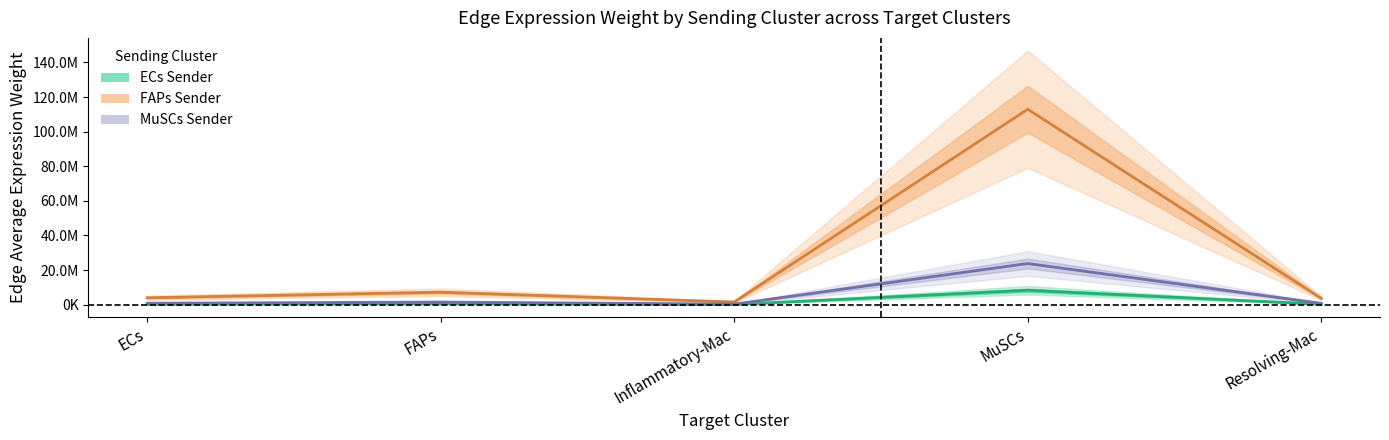

True or false: FAPs Sender has a value of 112955702.8 at MuSCs.

True